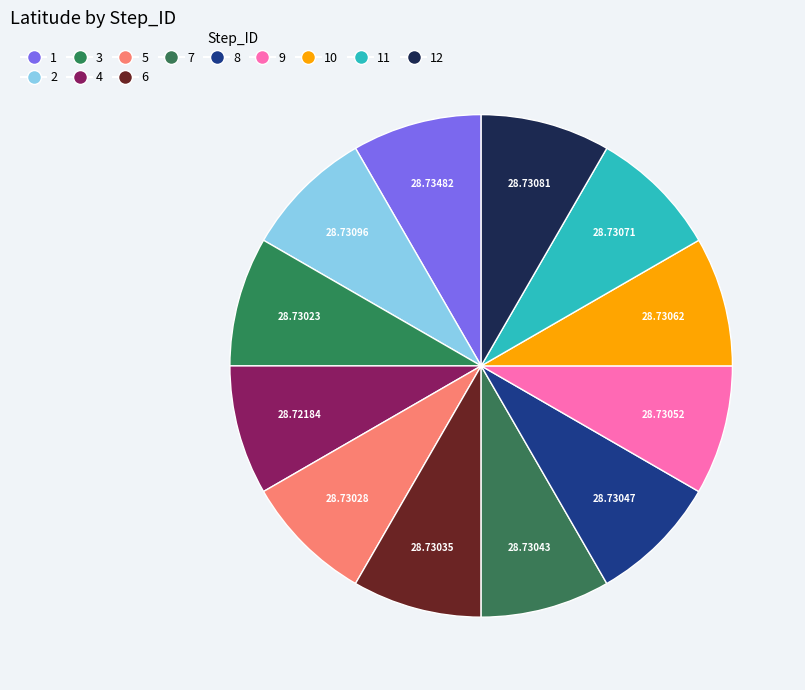

How many slices are in this pie chart?

12